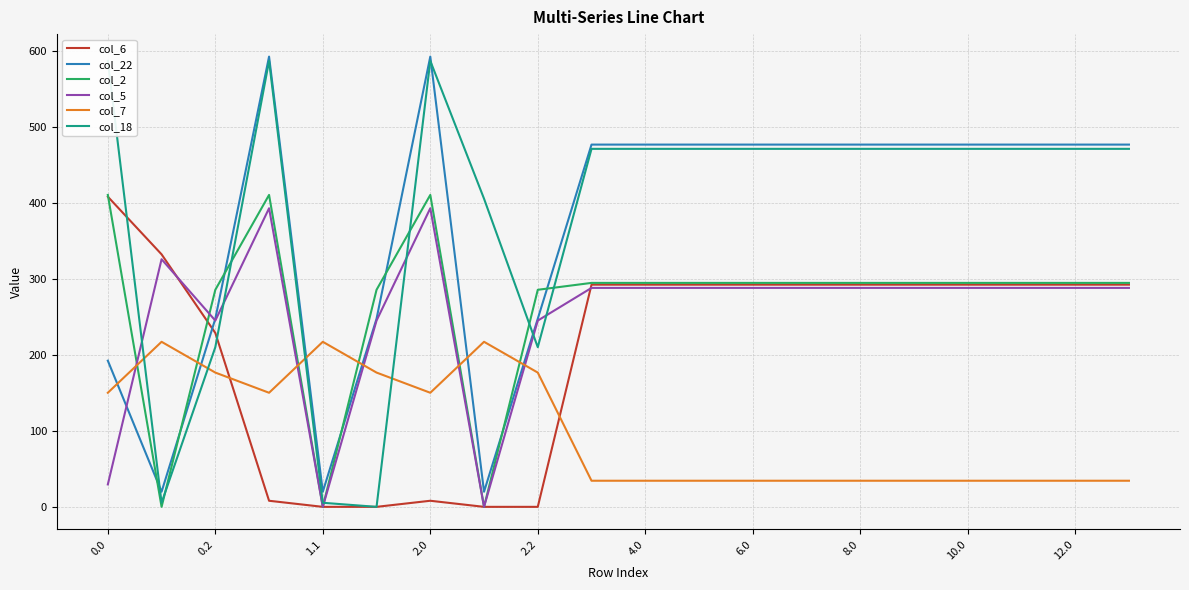

The col_7 series shows 62.5 at 10.0. True or false?

False